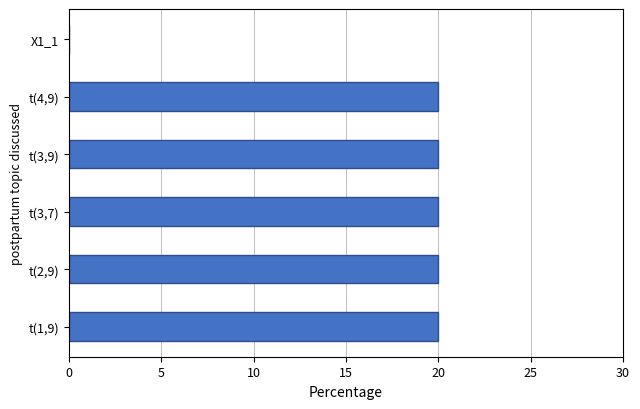

What is the sum of all values?

100